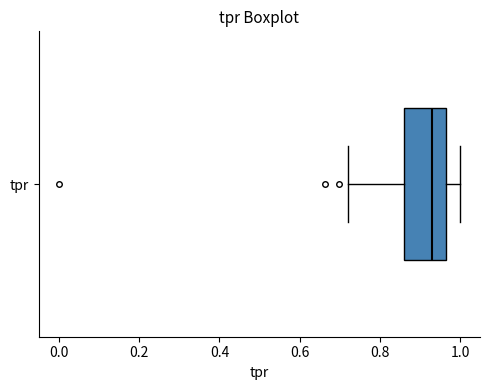

Read this box plot against the x-axis: the position of the median line, the range covered by the box, and the ends of both whiskers. The values are not printed on the chart, so give them approximately, as read against the axis.

median 0.94, box 0.86 to 0.96, whiskers 0.72 to 1.00